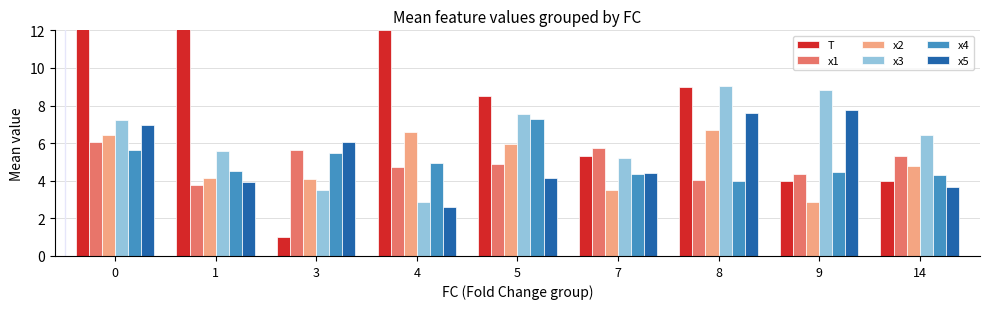

Is it true that T equals 2.3 at 9?

False